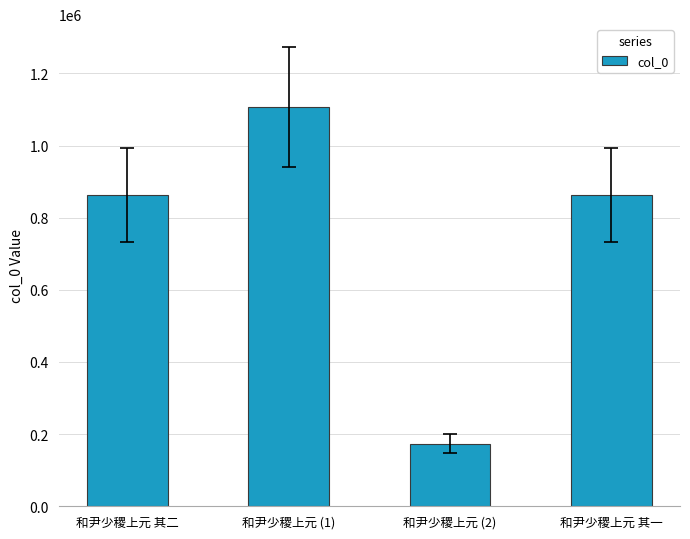

What is the sum of all values?

3005827